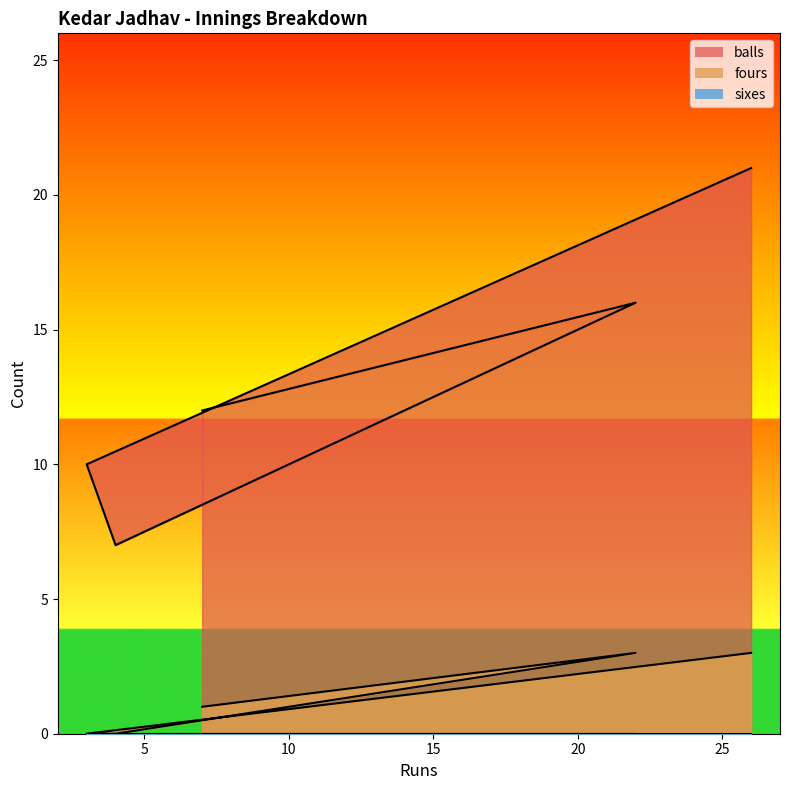

The fours series shows 0 at 4. True or false?

True